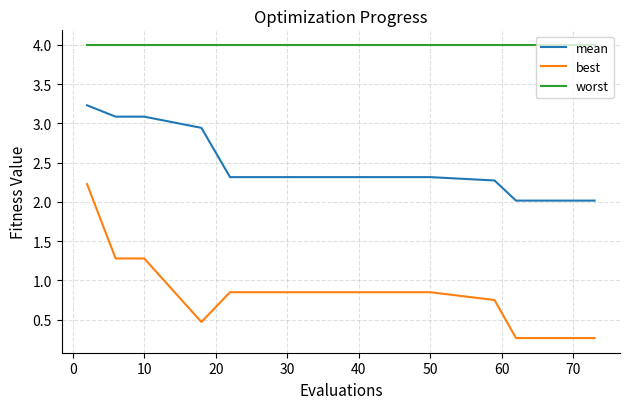

Which series has the widest spread of values?

best